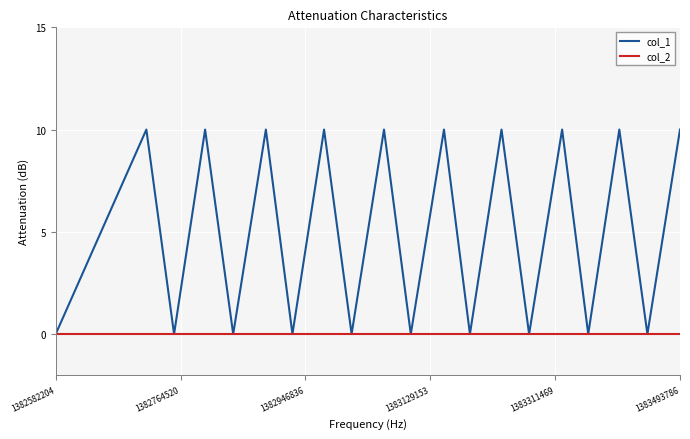

What is the difference between the second highest and minimum values in the col_1 series?

10